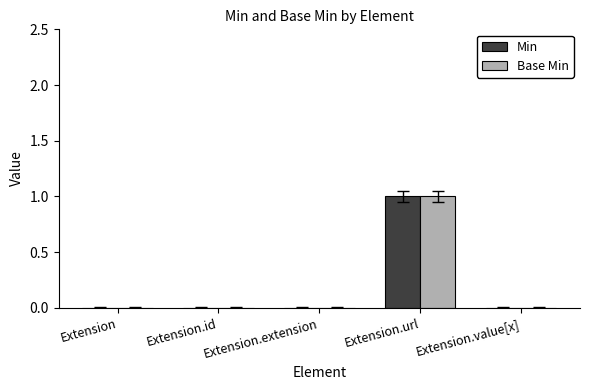

Is it true that Base Min equals 0 at Extension.value[x]?

True